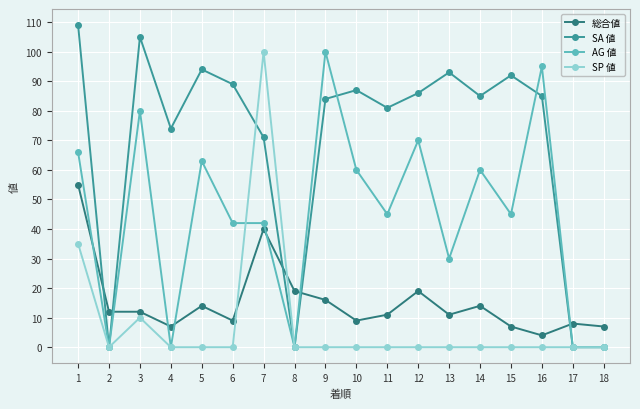

Reading left to right, list all the values displayed in this chart.

総合値: 1=55	2=12	3=12	4=7	5=14	6=9	7=40	8=19	9=16	10=9	11=11	12=19	13=11	14=14	15=7	16=4	17=8	18=7
SA 値: 1=109	2=0	3=105	4=74	5=94	6=89	7=71	8=0	9=84	10=87	11=81	12=86	13=93	14=85	15=92	16=85	17=0	18=0
AG 値: 1=66	2=0	3=80	4=0	5=63	6=42	7=42	8=0	9=100	10=60	11=45	12=70	13=30	14=60	15=45	16=95	17=0	18=0
SP 値: 1=35	2=0	3=10	4=0	5=0	6=0	7=100	8=0	9=0	10=0	11=0	12=0	13=0	14=0	15=0	16=0	17=0	18=0